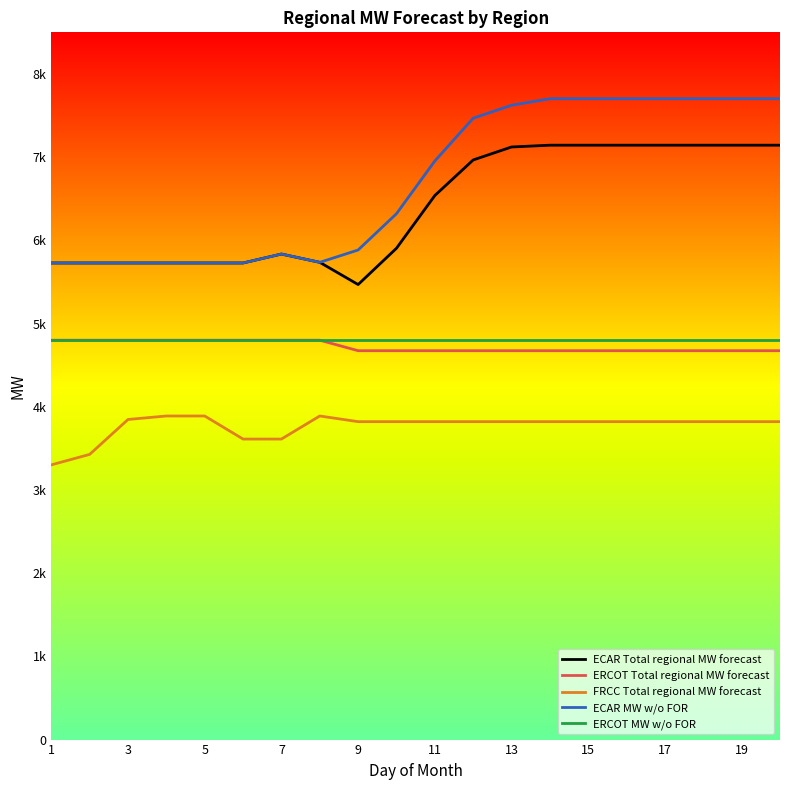

What are all the series names shown in the legend?

ECAR Total regional MW forecast, ERCOT Total regional MW forecast, FRCC Total regional MW forecast, ECAR MW w/o FOR, ERCOT MW w/o FOR